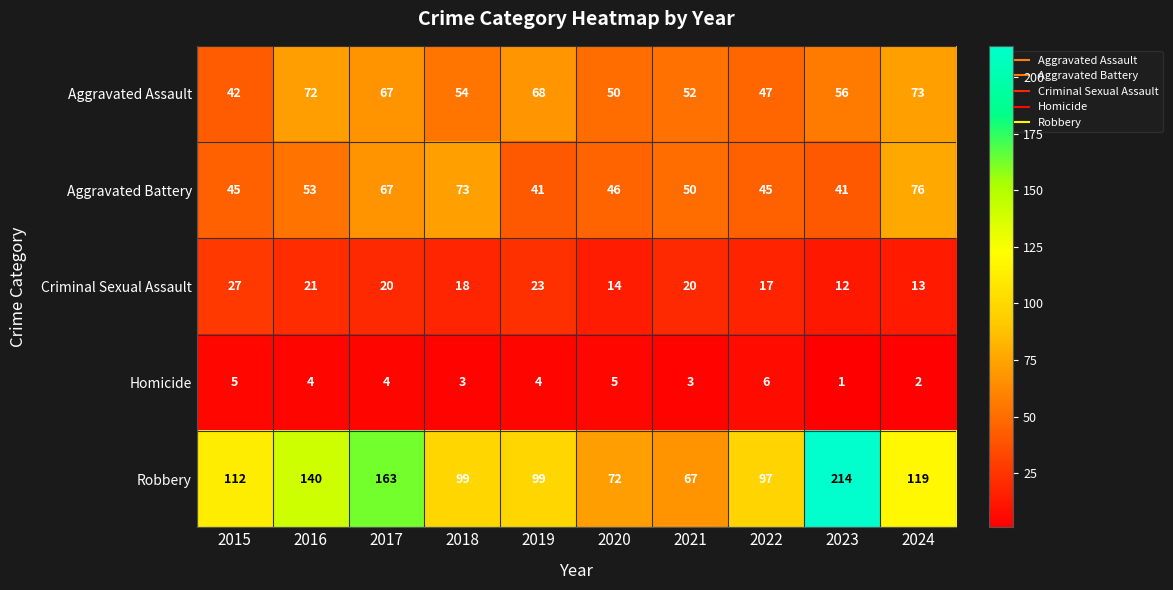

What is the difference between the second highest and second lowest values in the Robbery series?

91